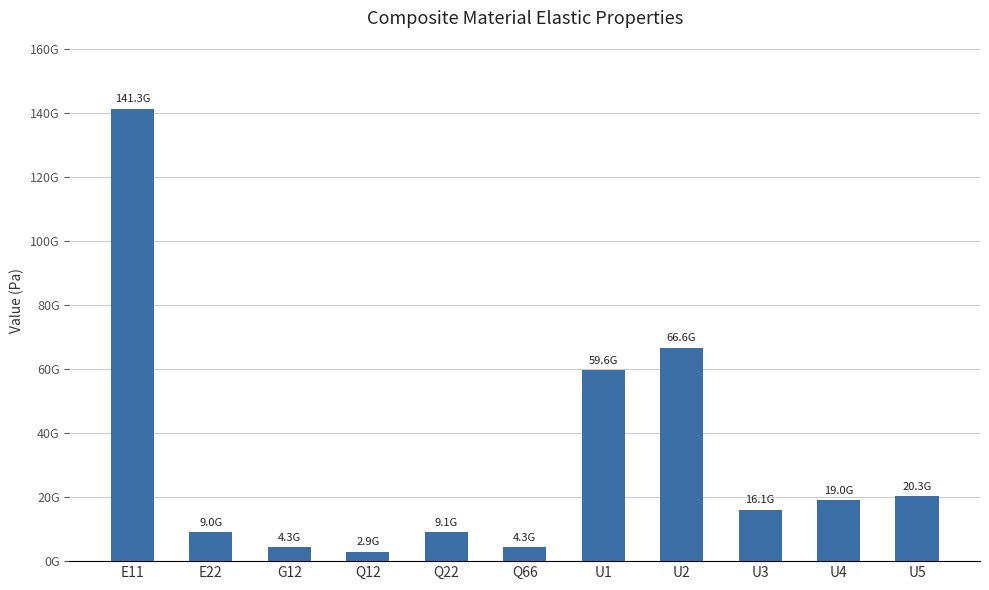

Reading left to right, what are all the values shown in this chart?

141342268922.6	9032115721.4	4274741791.8	2909314449.3	9091607653.9	4274741791.8	59626520958.3	66590820946.2	16055907641.8	18965222091.1	20330649433.6